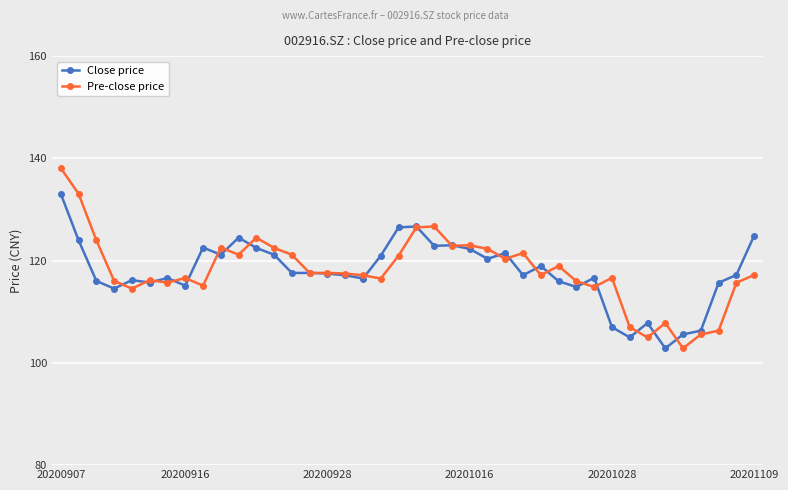

Which series has the largest range (max minus min)?

Pre-close price